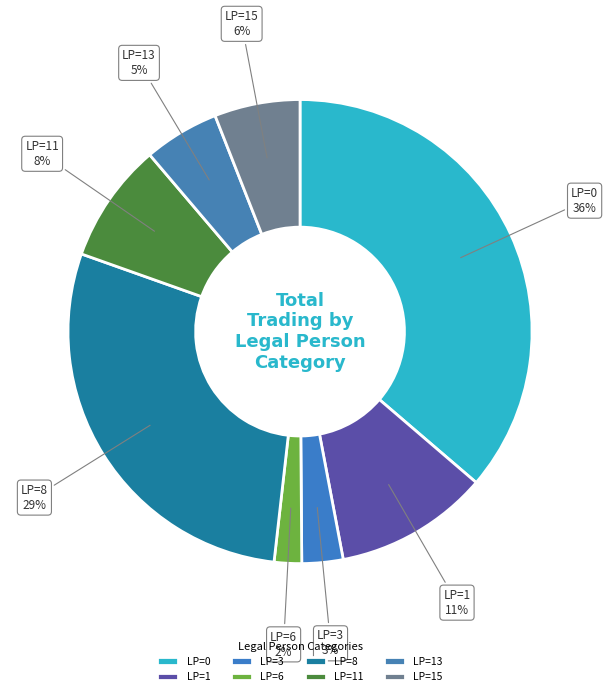

Rank the categories by value from lowest to highest.

LP=6, LP=3, LP=13, LP=15, LP=11, LP=1, LP=8, LP=0